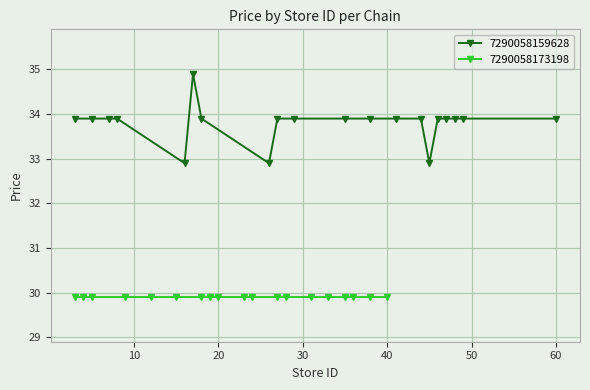

What is the value of the 7290058159628 point at the 17th from the left?

33.9